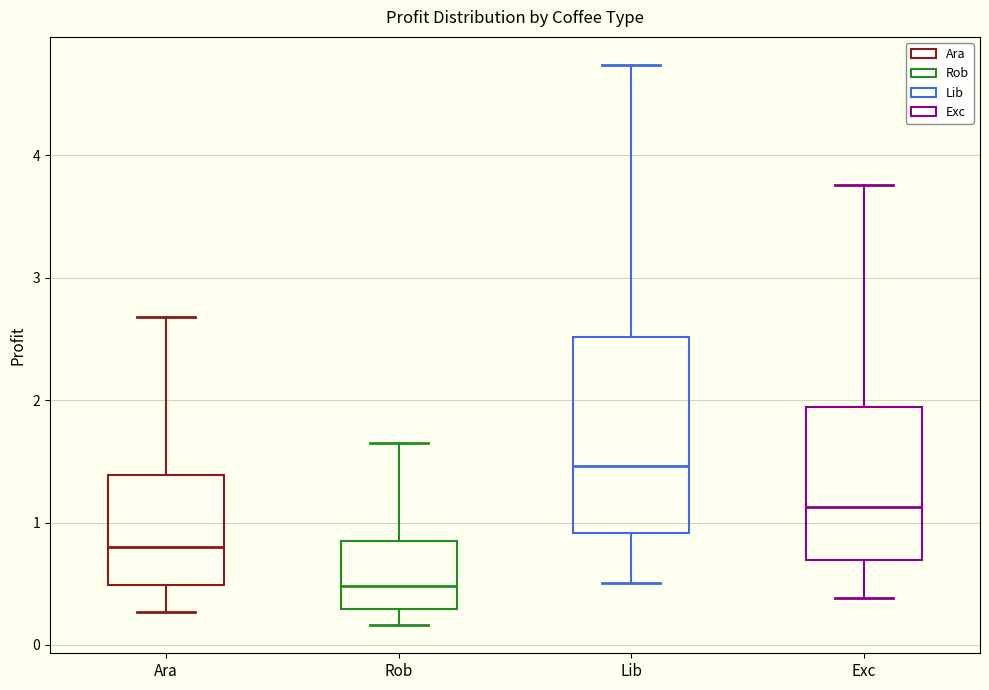

Reading left to right, read every box against the y-axis: the position of its median line, the range the box covers, and the ends of its whiskers. The values are not printed on the chart, so give them approximately, as read against the axis.

Ara: median 0.8, box 0.5 to 1.4, whiskers 0.3 to 2.7
Rob: median 0.5, box 0.3 to 0.8, whiskers 0.2 to 1.6
Lib: median 1.5, box 0.9 to 2.5, whiskers 0.5 to 4.7
Exc: median 1.1, box 0.7 to 1.9, whiskers 0.4 to 3.8